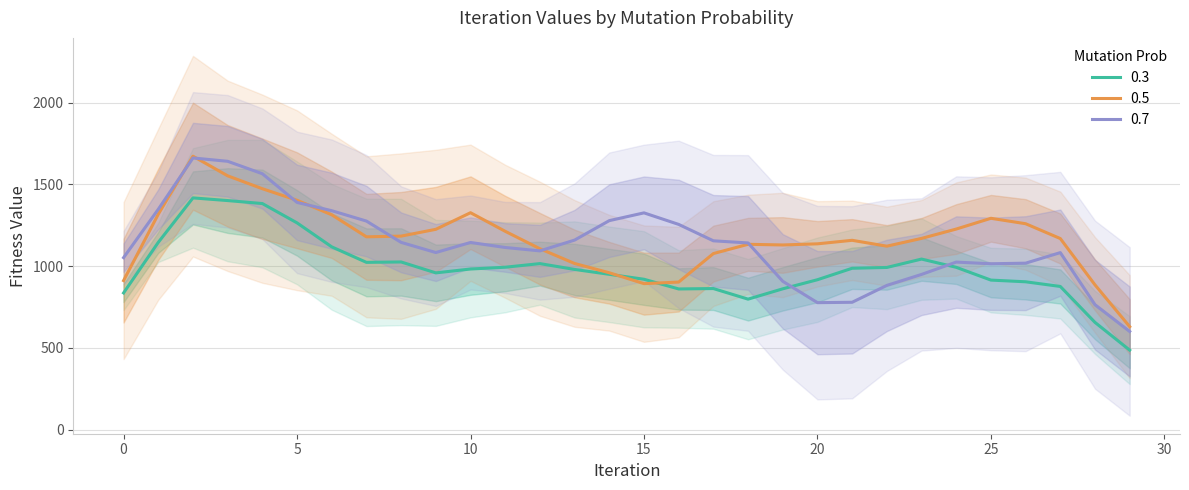

The value of 0.5 at 5 is 1403.0. True or false?

True